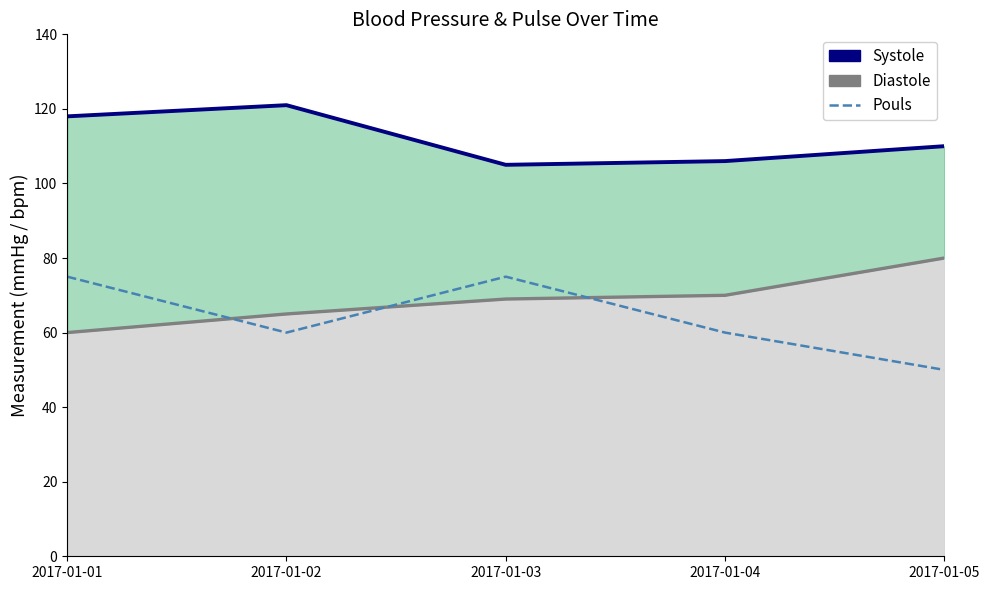

The Pouls series shows 60 at 2017-01-04. True or false?

True